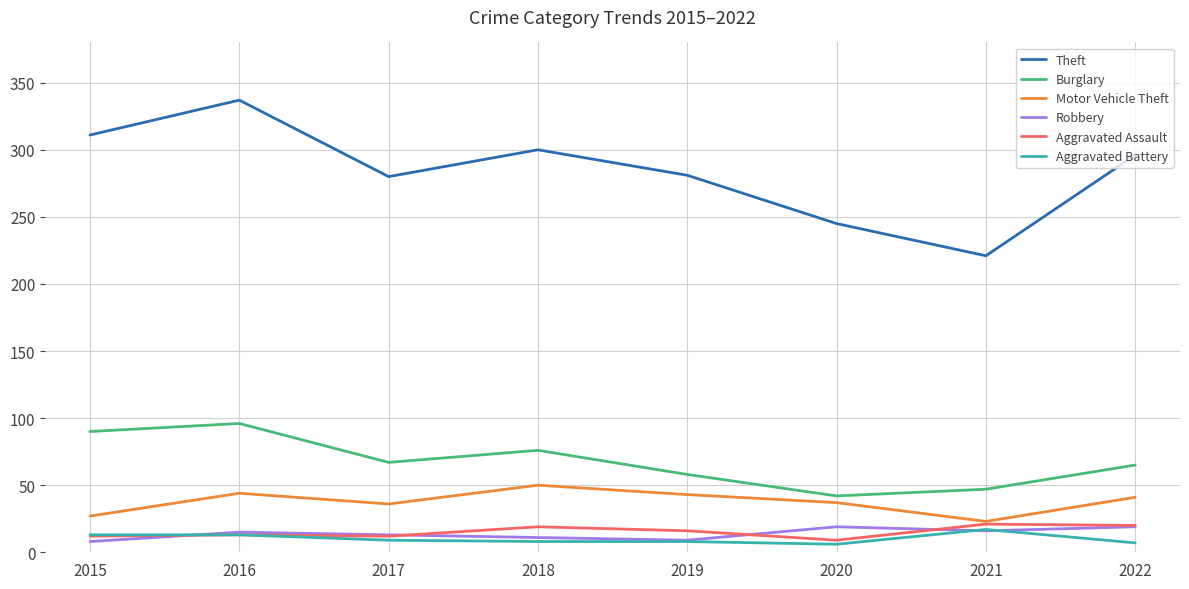

True or false: Robbery and Theft cross at least once.

False